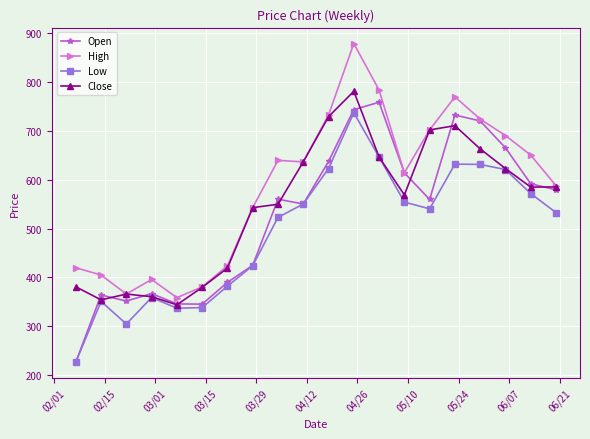

What is the minimum value for Close?

344.2